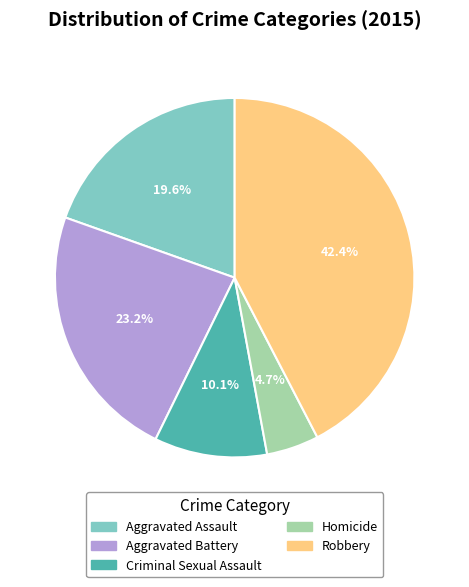

The Aggravated Assault slice represents 20% of the pie. True or false?

True